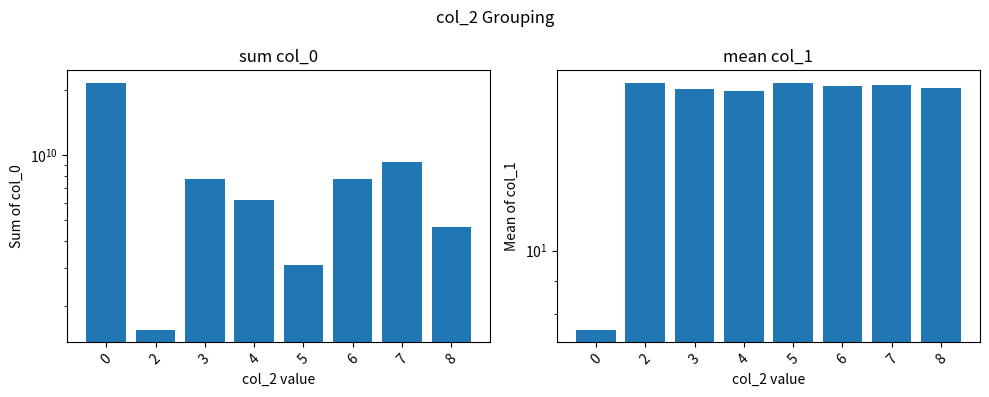

List the series in order of their overall mean, highest first.

sum col_0, mean col_1